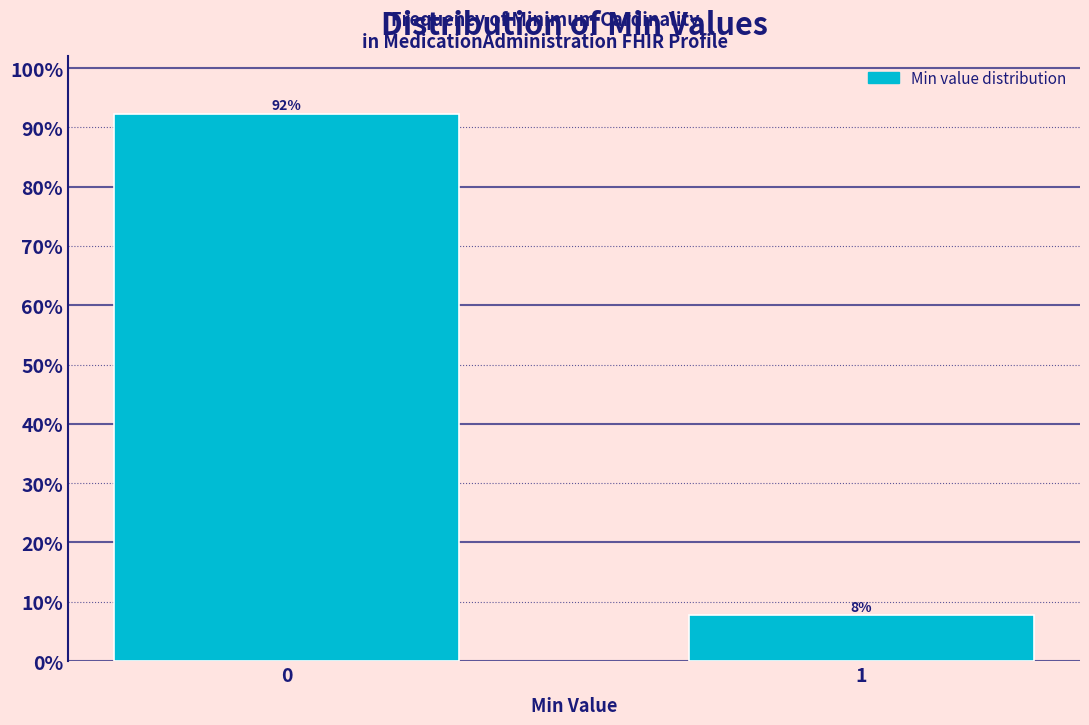

What is the value of the 2nd bar from the left?

7.7